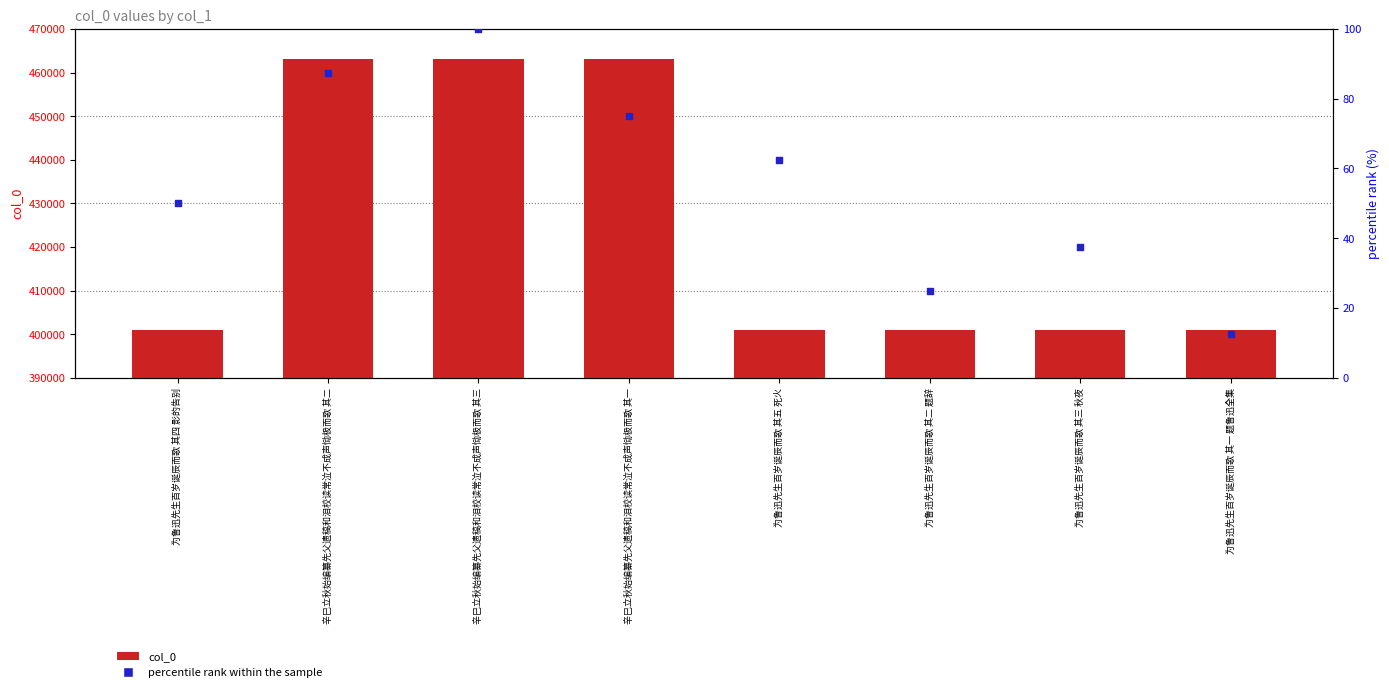

What is the total value across all series at 辛巳立秋始编纂先父遗稿和泪校读常泣不成声恸极而歌 其三?

463240.0